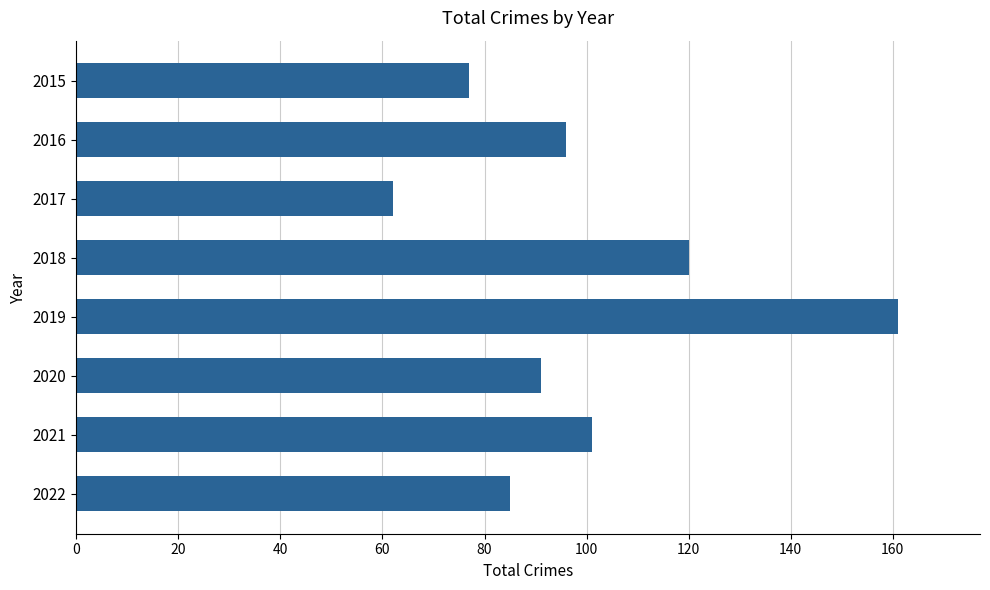

What value does the data have at 2018, to the nearest 10?

120